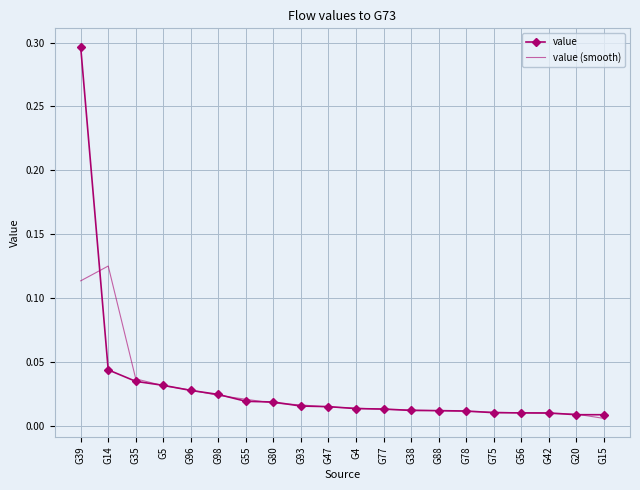

What position from the left is G77?

12